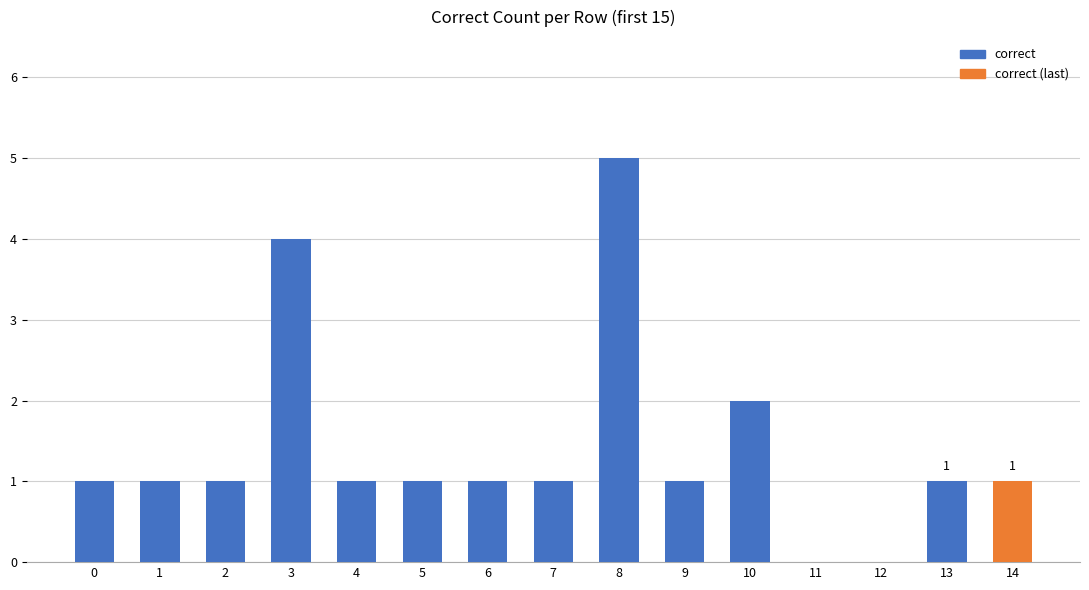

True or false: the data shows 0 at 4.

False